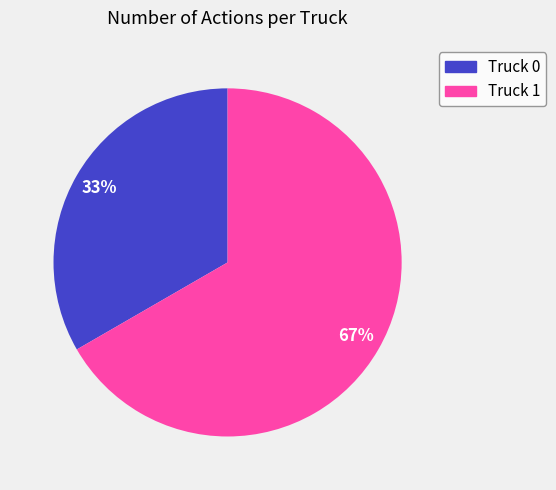

Do Truck 1 and Truck 0 together represent more than half of the pie?

Yes